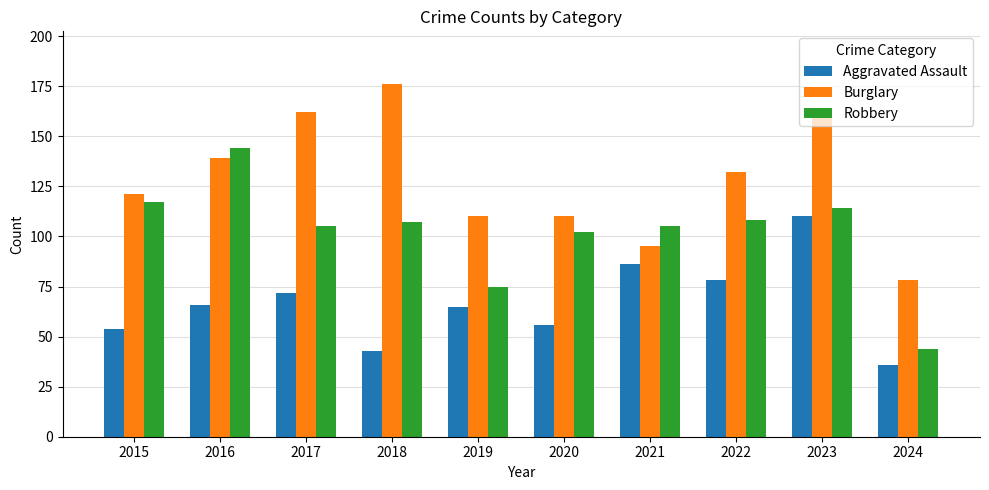

Are the bars grouped side by side (vs. stacked)?

Yes